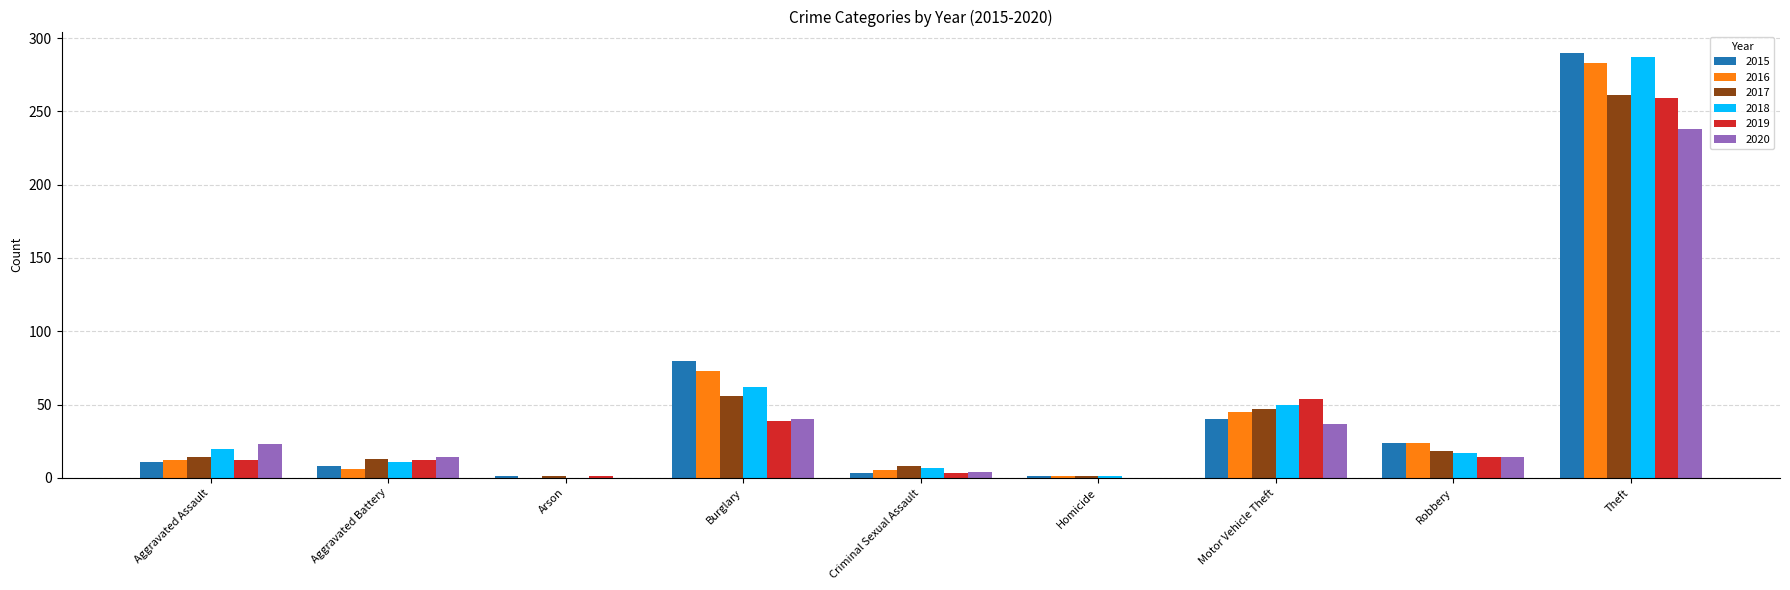

Is the value of 2019 at Aggravated Assault greater than the value of 2017 at Motor Vehicle Theft?

No